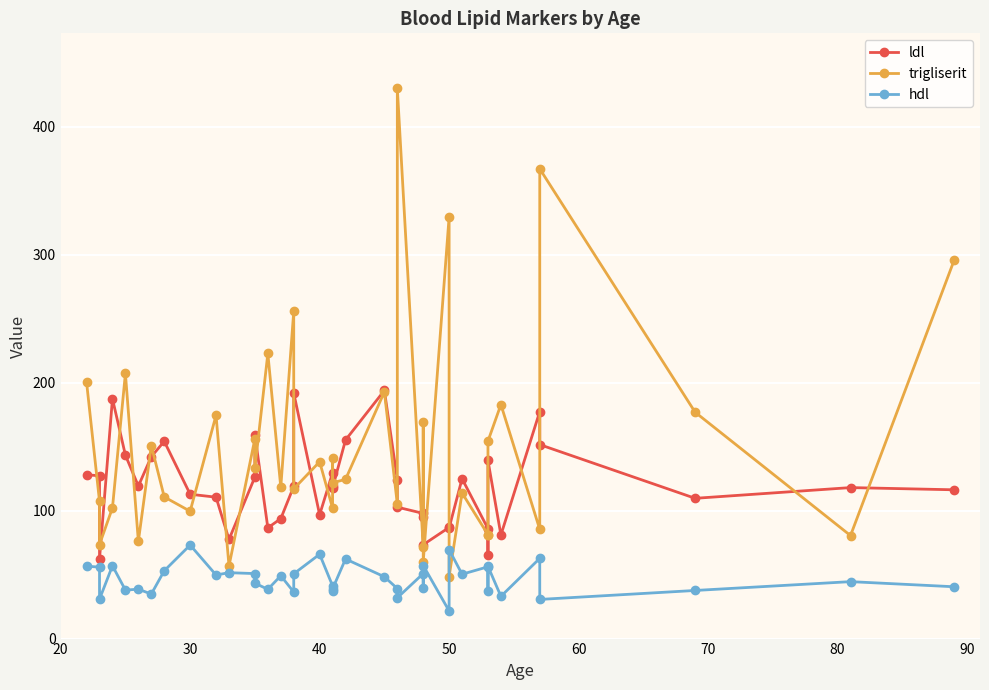

True or false: ldl and hdl intersect in this chart.

False